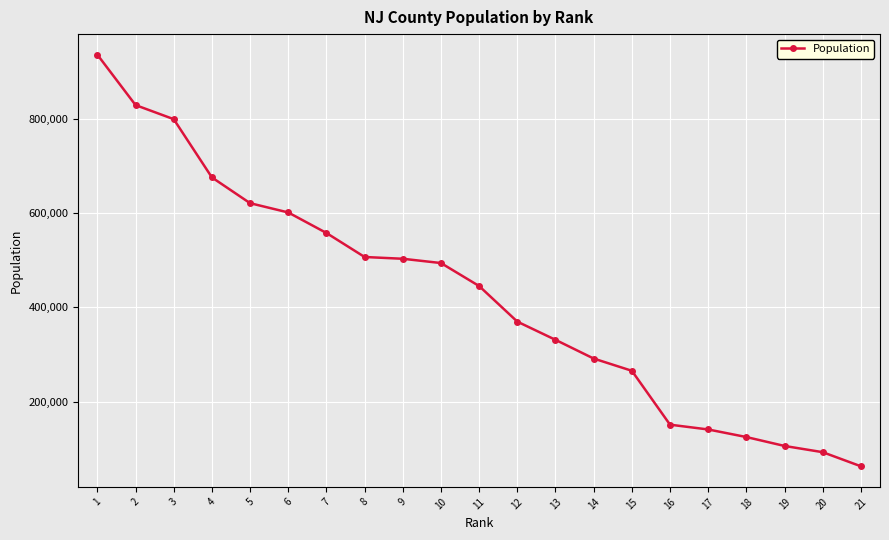

How many series are shown in this chart?

1